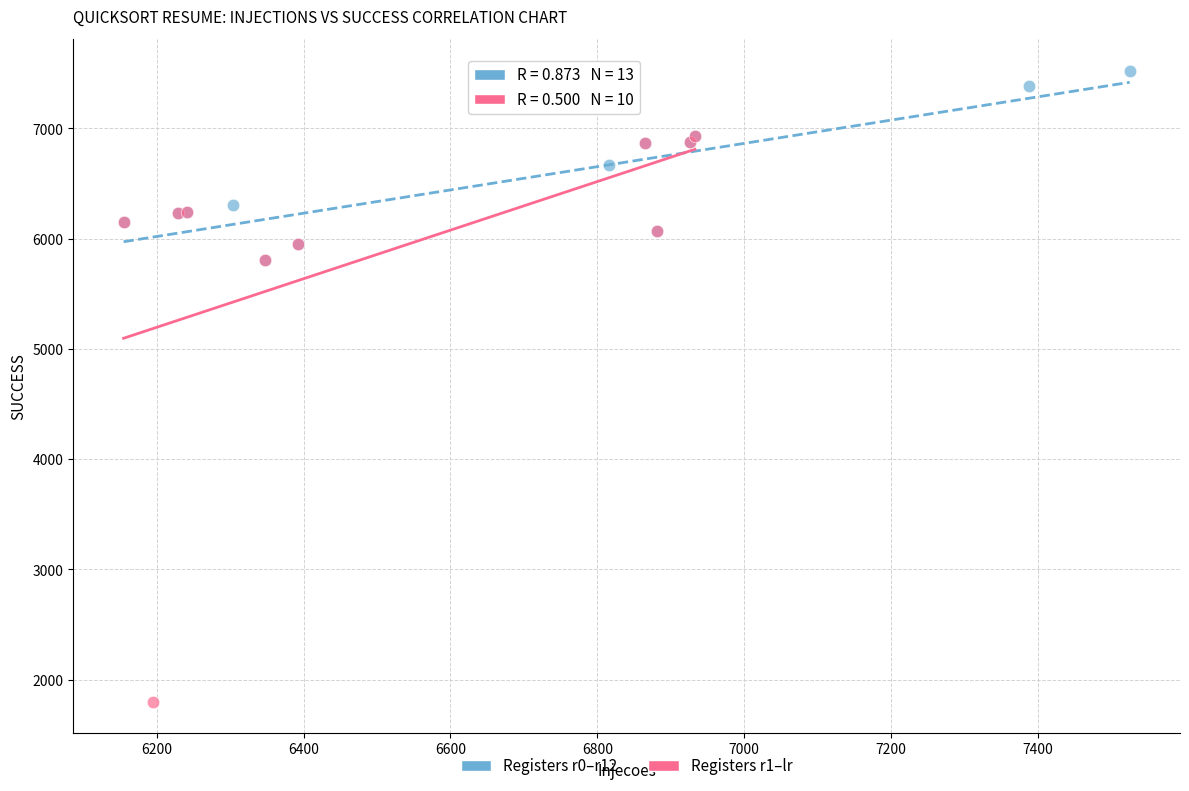

Which series reaches the minimum Y coordinate?

Registers r1–lr